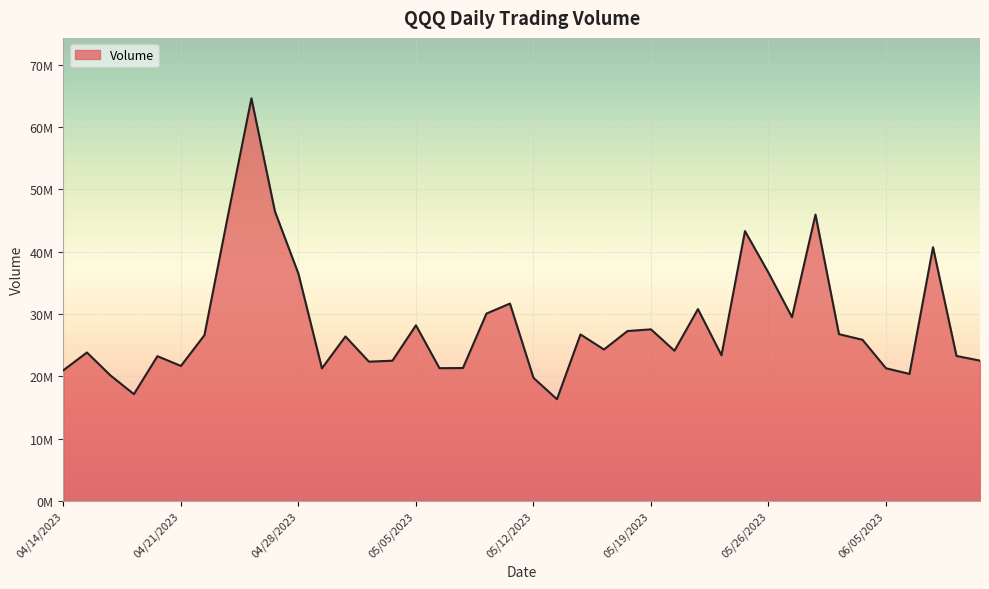

Is this an area chart (filled region under the line)?

Yes